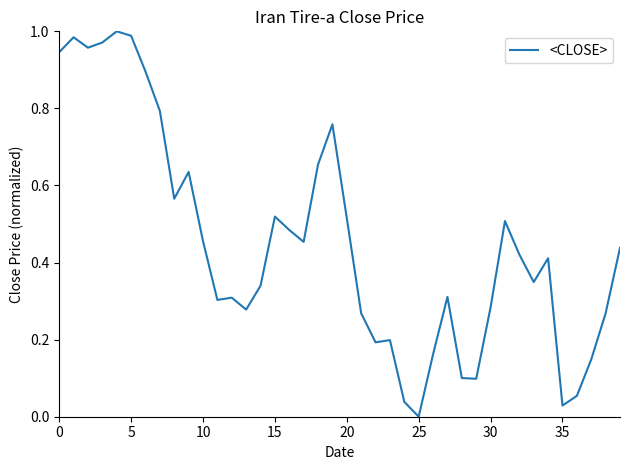

Does the chart display data point markers on the line(s)?

No